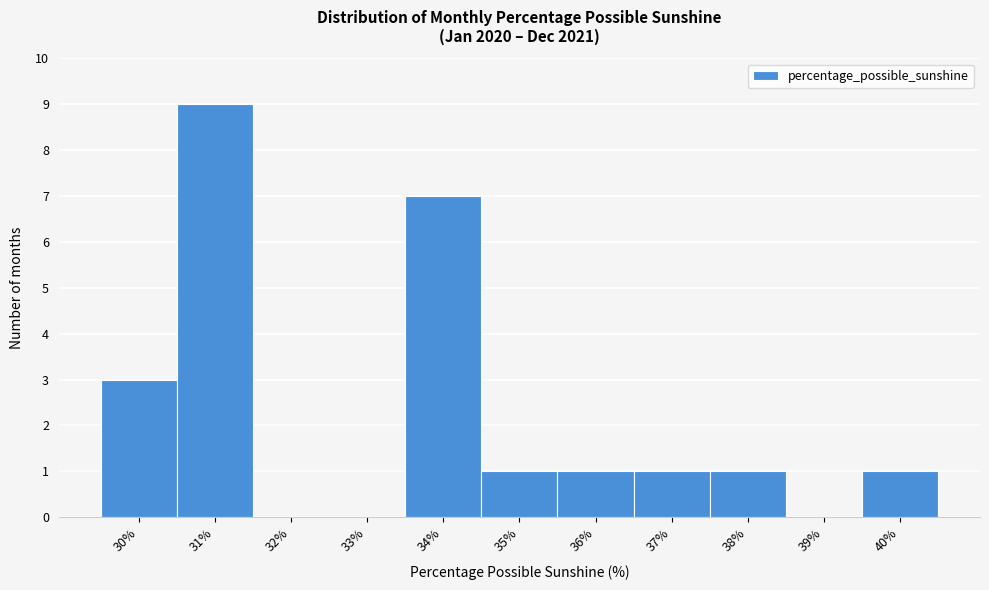

Reading left to right, transcribe this chart: for each bar, give the range it covers on the x-axis and its height. The values are not printed on the chart, so give them approximately, as read against the axis.

29.5 to 30.5: 3
30.5 to 31.5: 9
31.5 to 32.5: 0
32.5 to 33.5: 0
33.5 to 34.5: 7
34.5 to 35.5: 1
35.5 to 36.5: 1
36.5 to 37.5: 1
37.5 to 38.5: 1
38.5 to 39.5: 0
39.5 to 40.5: 1